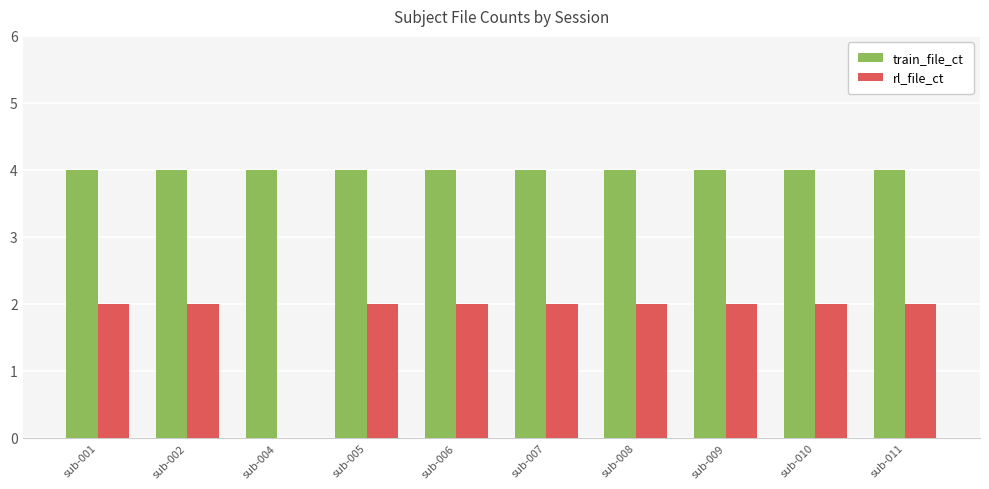

What is the sum of the rl_file_ct values at sub-010 and sub-001?

4